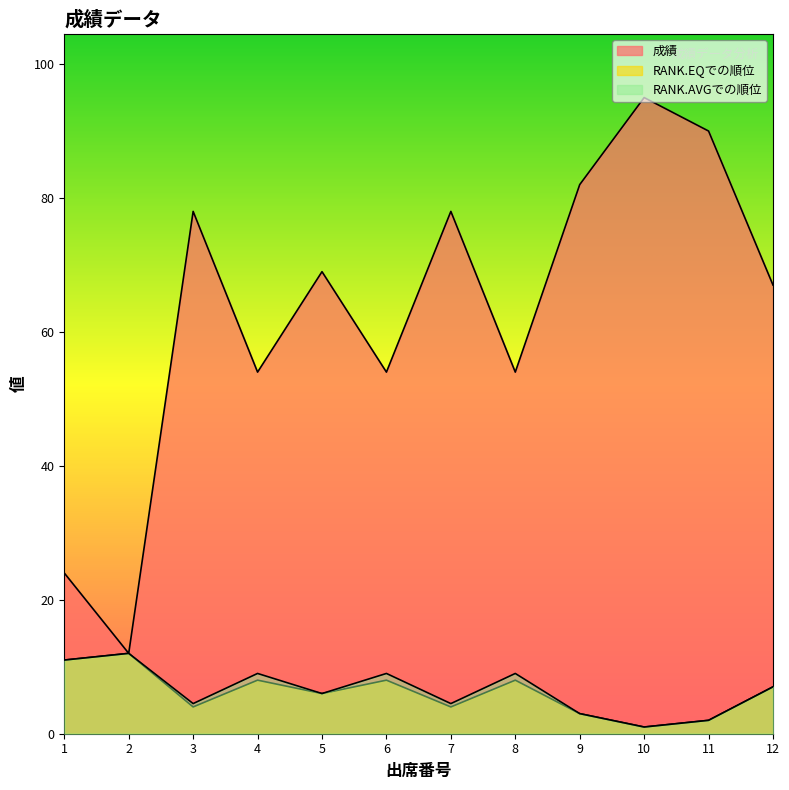

At which category does the chart reach its minimum across all series?

10